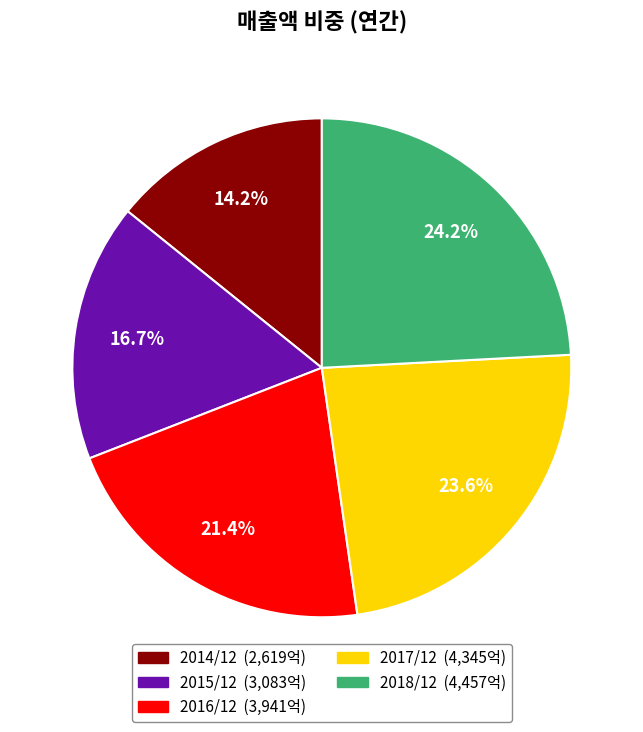

Which slice is the smallest?

2014/12